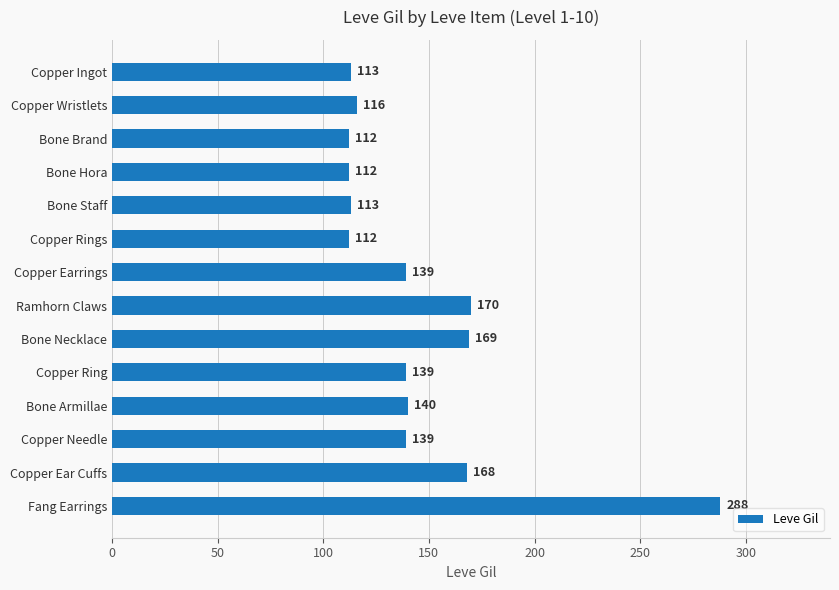

At which label is the value closest to 200?

Ramhorn Claws